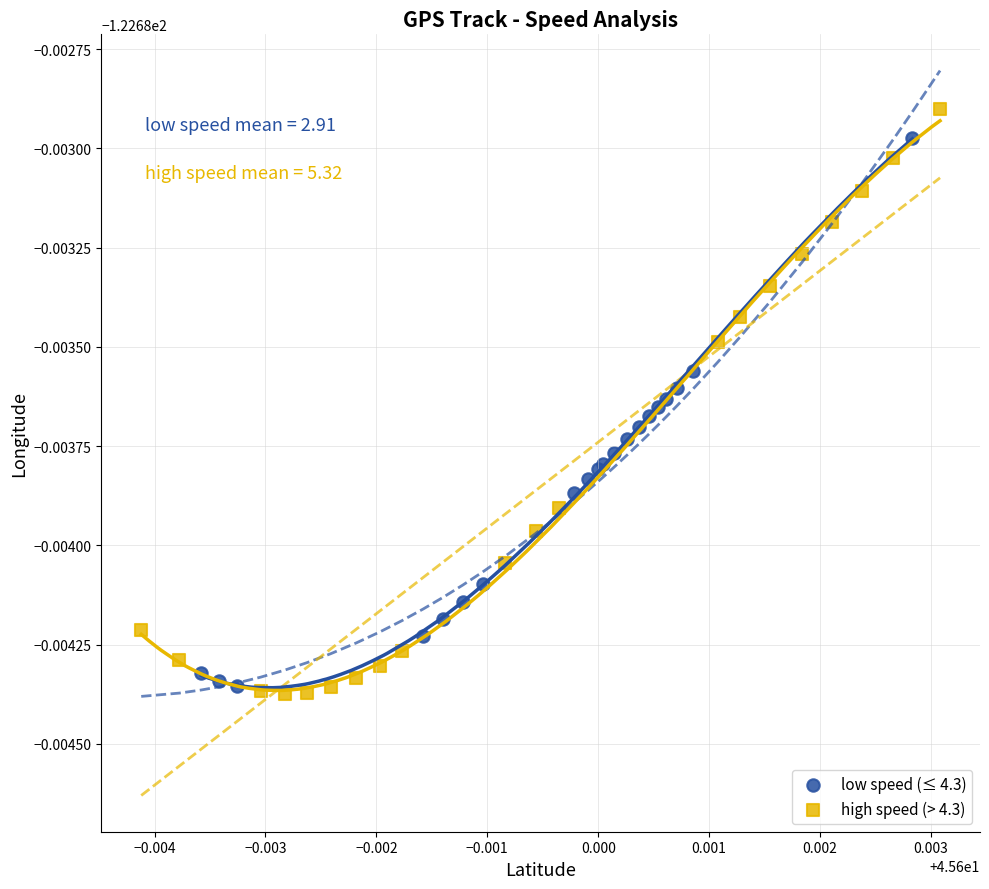

Which series has the largest Y range (max minus min)?

high speed (> 4.3)